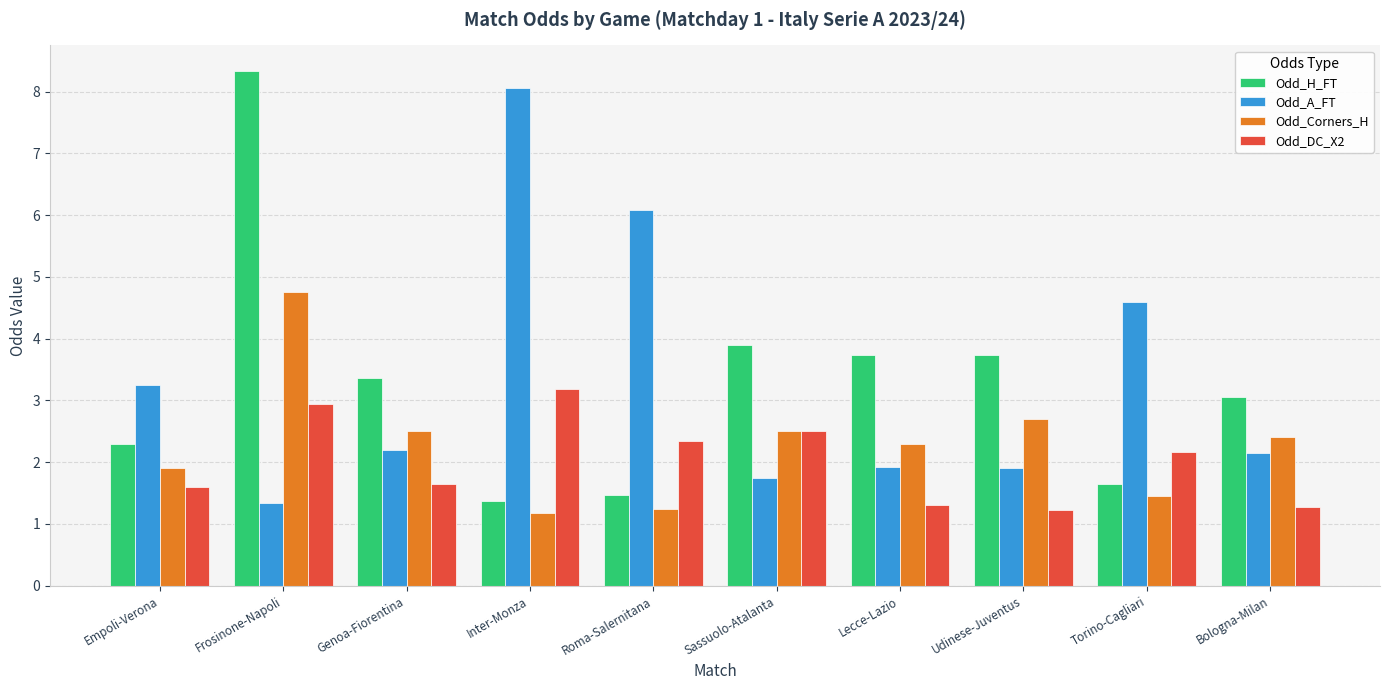

Are the bars horizontal?

No